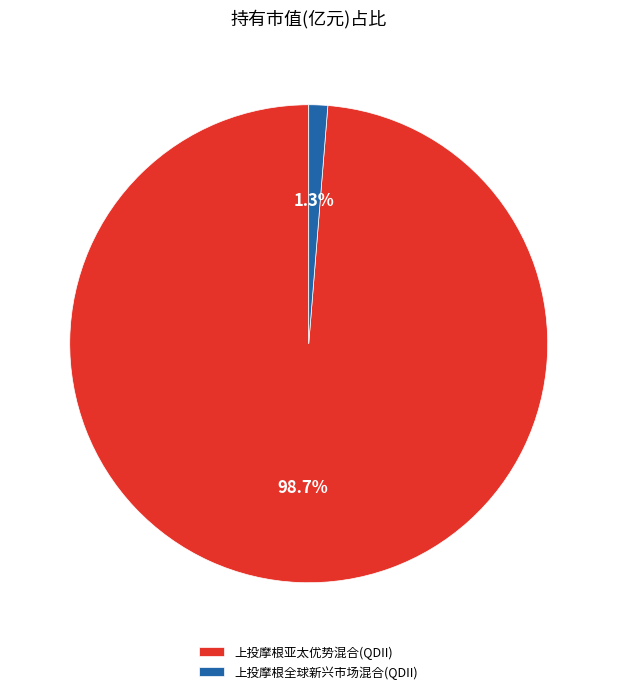

The 上投摩根全球新兴市场混合(QDII) slice represents 1% of the pie. True or false?

True